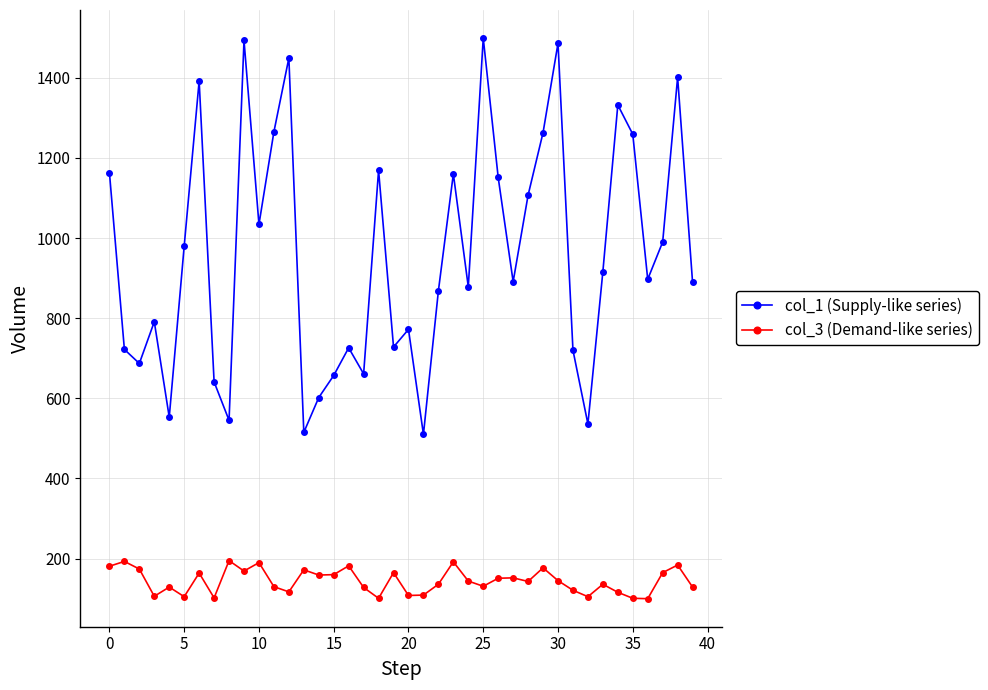

Rank the series by their average value, from highest to lowest.

col_1 (Supply-like series), col_3 (Demand-like series)